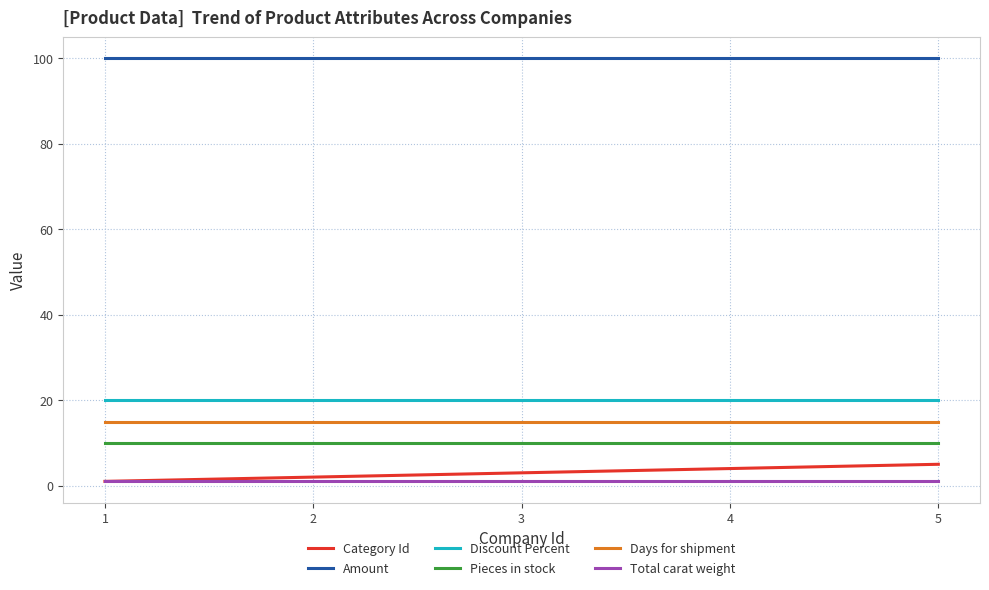

What is the sum of all Total carat weight values?

6.0